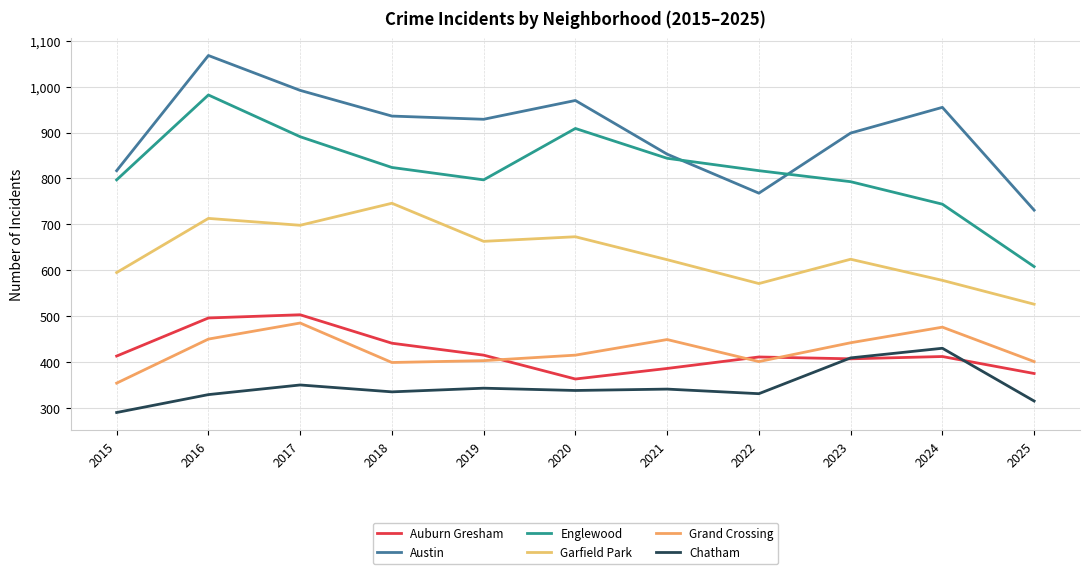

Count the number of data series in this chart.

6